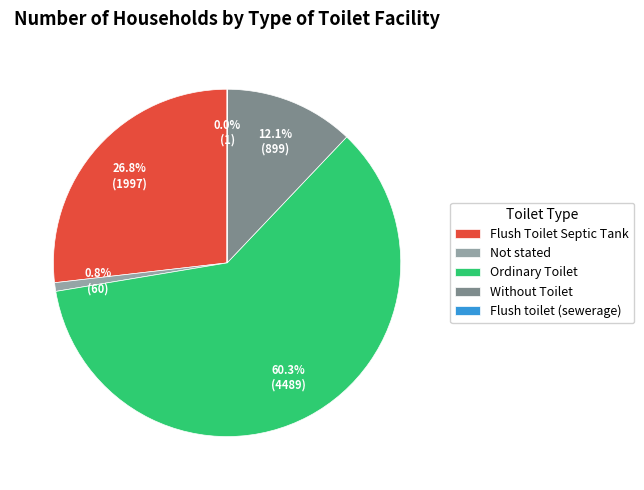

What is the ratio of the value at Ordinary Toilet to the value at Not stated?

74.8